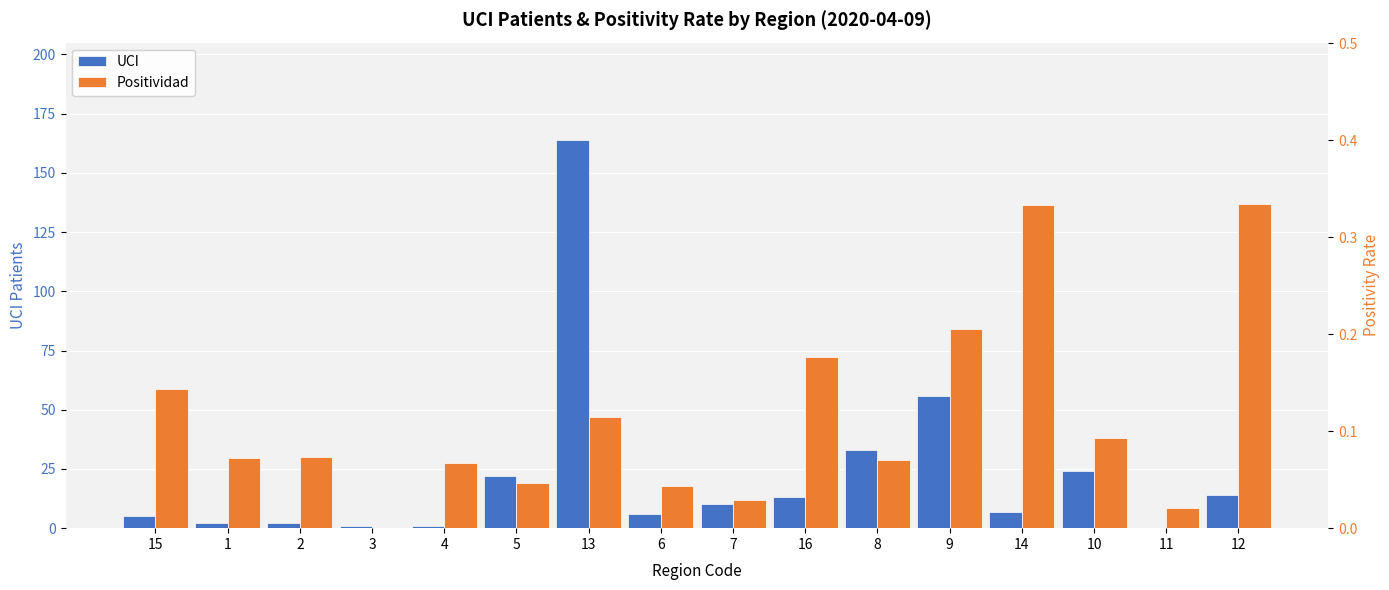

What is the label of the 13th bar from the right?

3